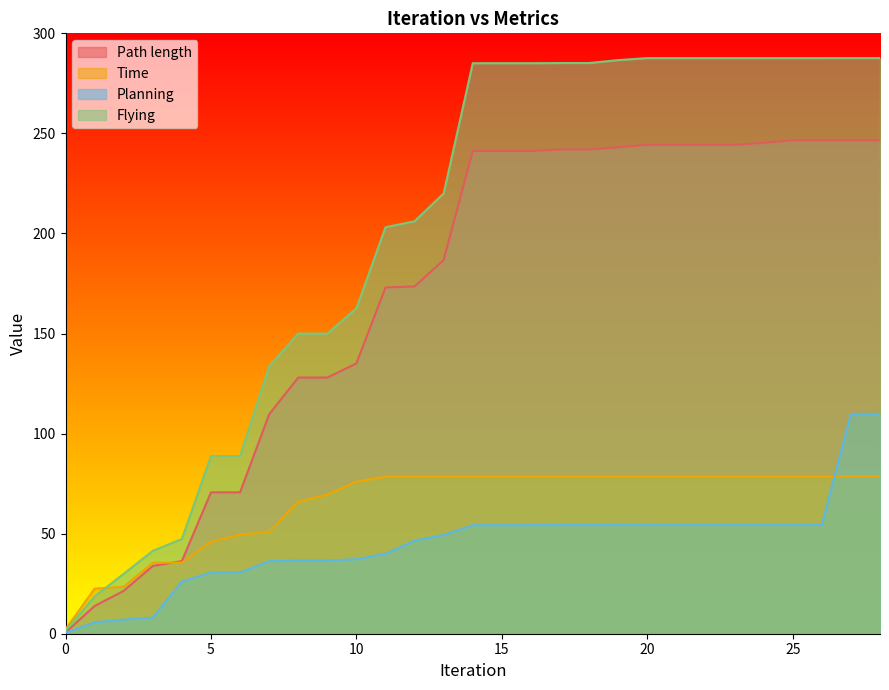

What are all the series names shown in the legend?

Path length, Time, Planning, Flying